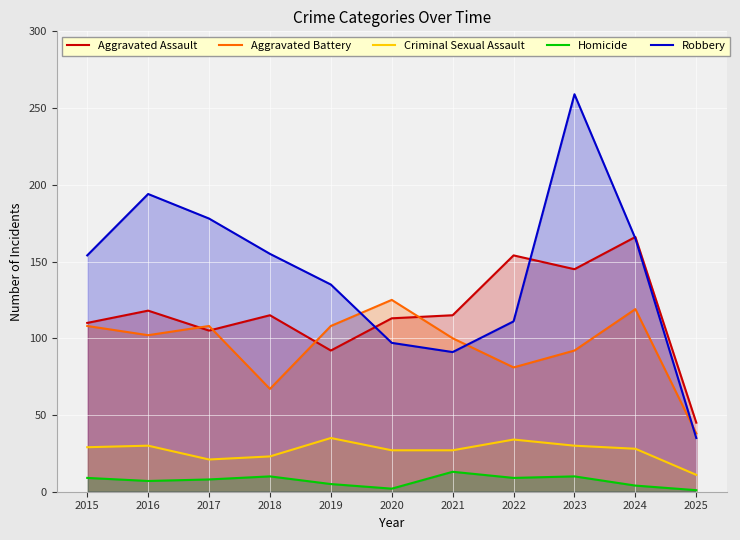

Reading right to left, list all the values displayed in this chart.

Aggravated Assault: 45	166	145	154	115	113	92	115	105	118	110
Aggravated Battery: 38	119	92	81	100	125	108	67	108	102	108
Criminal Sexual Assault: 11	28	30	34	27	27	35	23	21	30	29
Homicide: 1	4	10	9	13	2	5	10	8	7	9
Robbery: 35	165	259	111	91	97	135	155	178	194	154